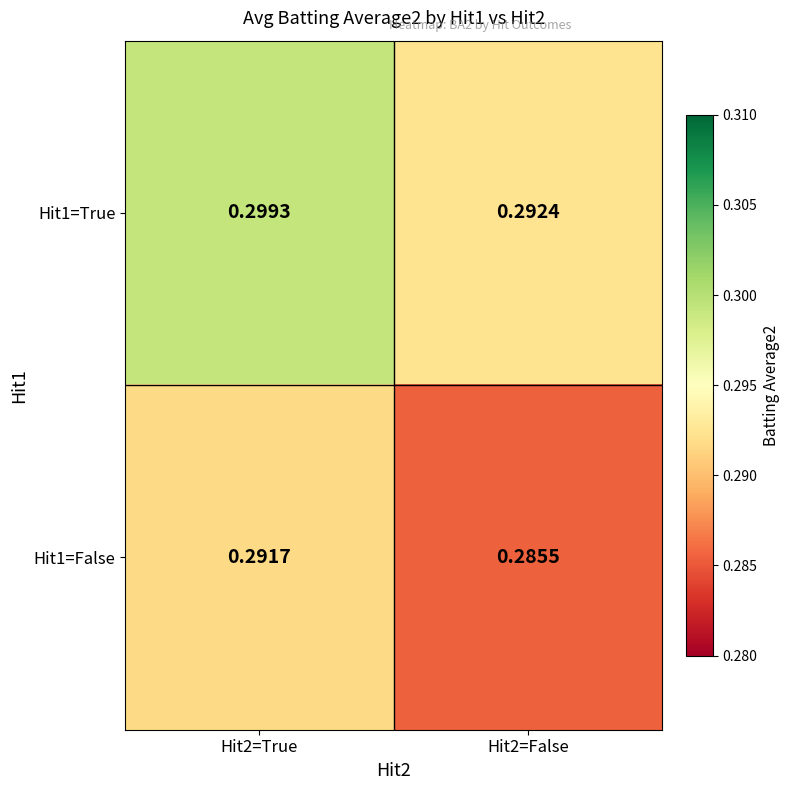

Is the value of Hit1=True at Hit2=False greater than the value of Hit1=False at Hit2=False?

Yes